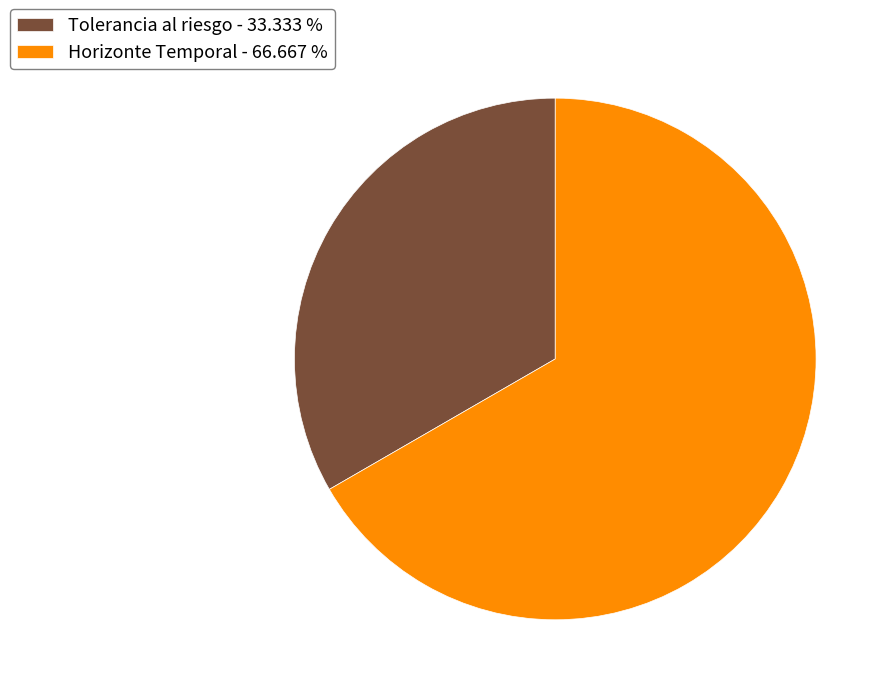

How many segments does this pie chart have?

2